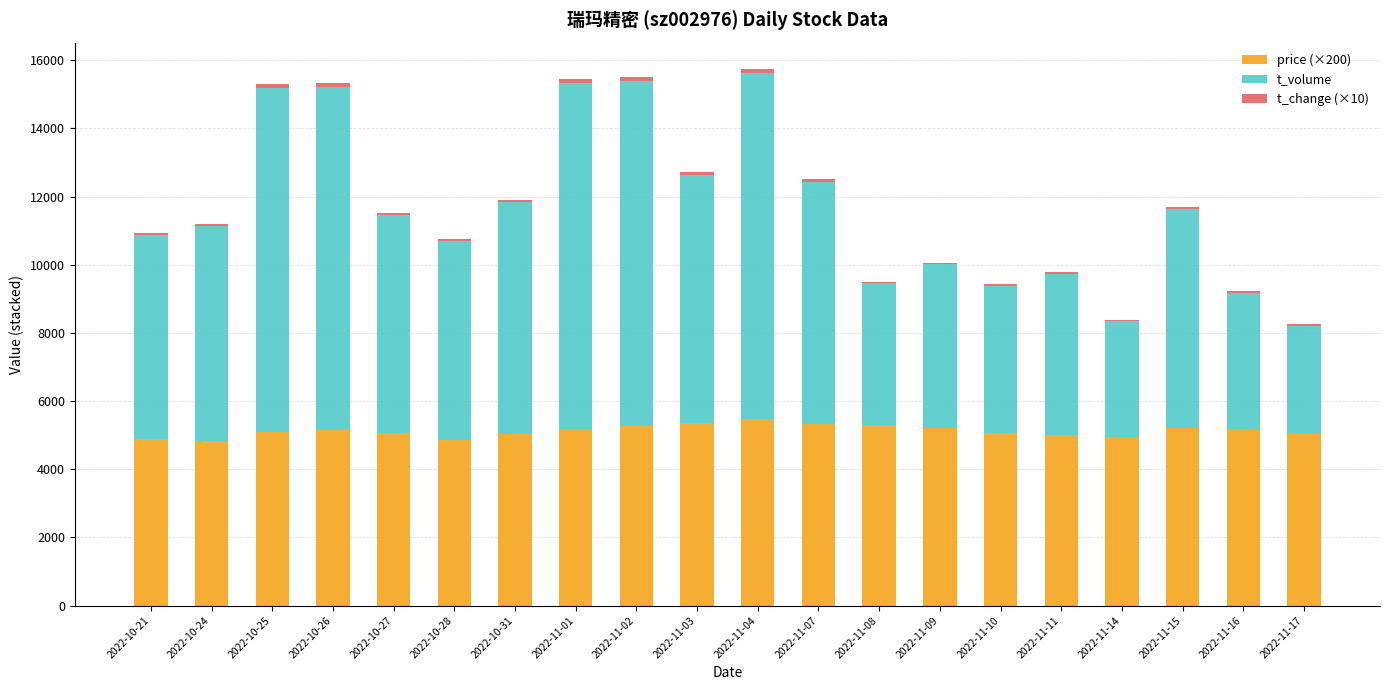

The value of price (×200) at 2022-11-07 is 9595.9. True or false?

False